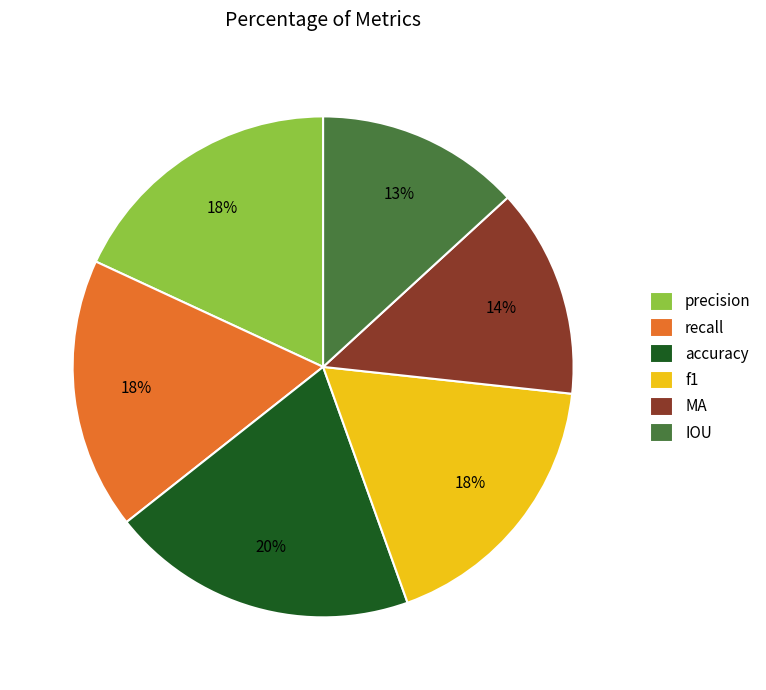

Is there a majority slice in this chart?

No